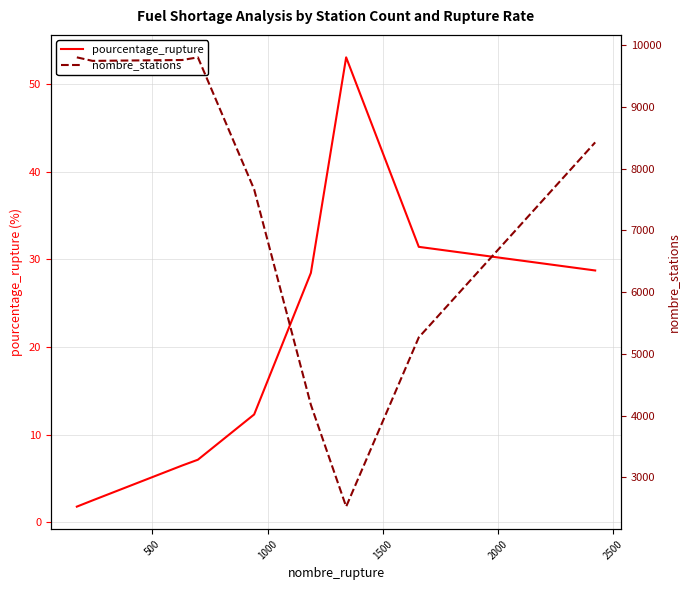

What is the maximum value for pourcentage_rupture?

53.1